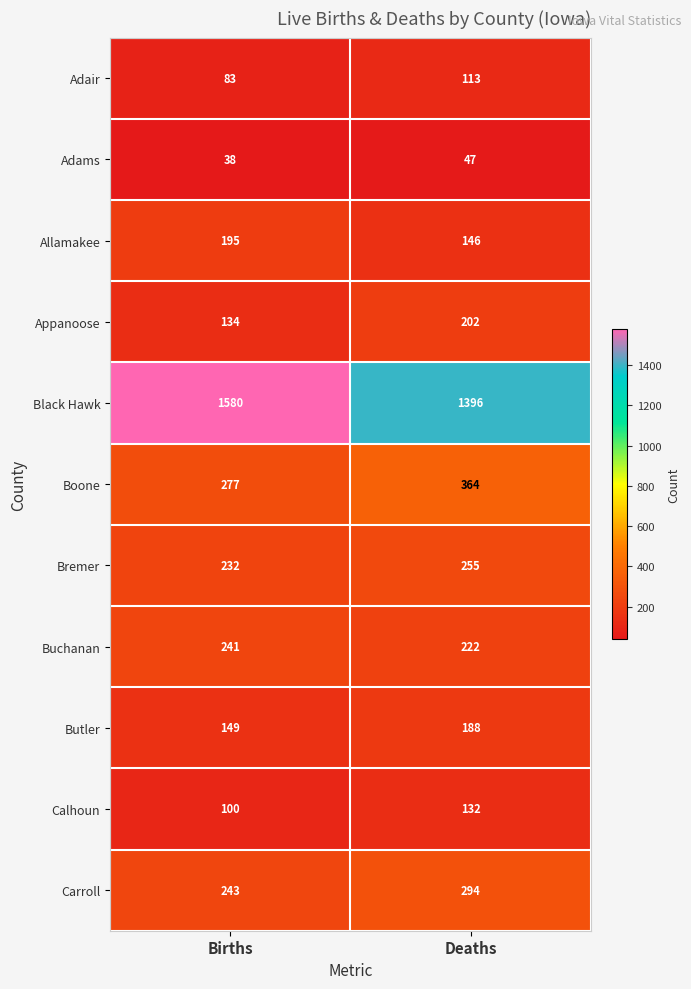

What is the difference between the maximum and minimum values in the Boone series?

87